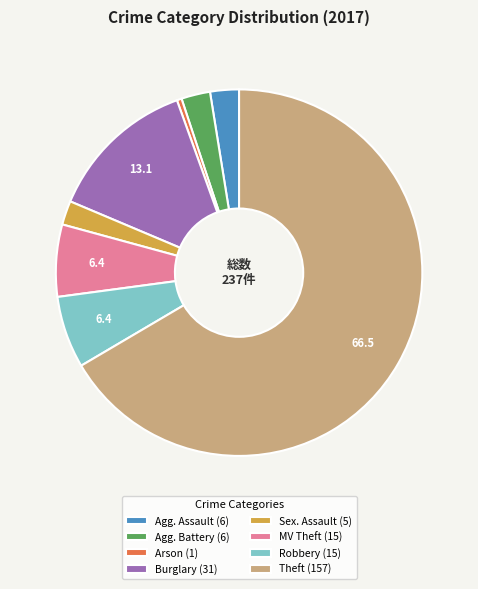

Count the number of slices in the pie.

8